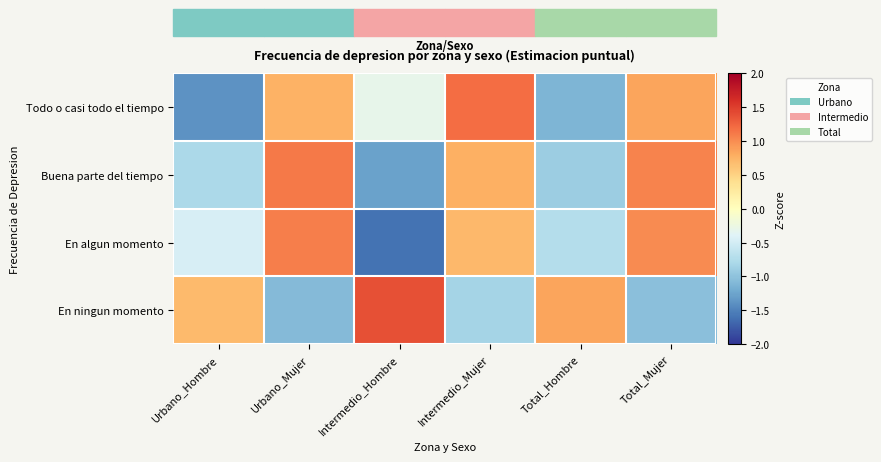

Reading right to left, extract all data points from this chart.

Todo o casi todo el tiempo: Total_Mujer=0.9	Total_Hombre=-1.1	Intermedio_Mujer=1.2	Intermedio_Hombre=-0.3	Urbano_Mujer=0.8	Urbano_Hombre=-1.4
Buena parte del tiempo: Total_Mujer=1.0	Total_Hombre=-0.9	Intermedio_Mujer=0.8	Intermedio_Hombre=-1.3	Urbano_Mujer=1.1	Urbano_Hombre=-0.8
En algun momento: Total_Mujer=1.0	Total_Hombre=-0.7	Intermedio_Mujer=0.7	Intermedio_Hombre=-1.6	Urbano_Mujer=1.1	Urbano_Hombre=-0.5
En ningun momento: Total_Mujer=-1.0	Total_Hombre=0.9	Intermedio_Mujer=-0.8	Intermedio_Hombre=1.4	Urbano_Mujer=-1.1	Urbano_Hombre=0.7